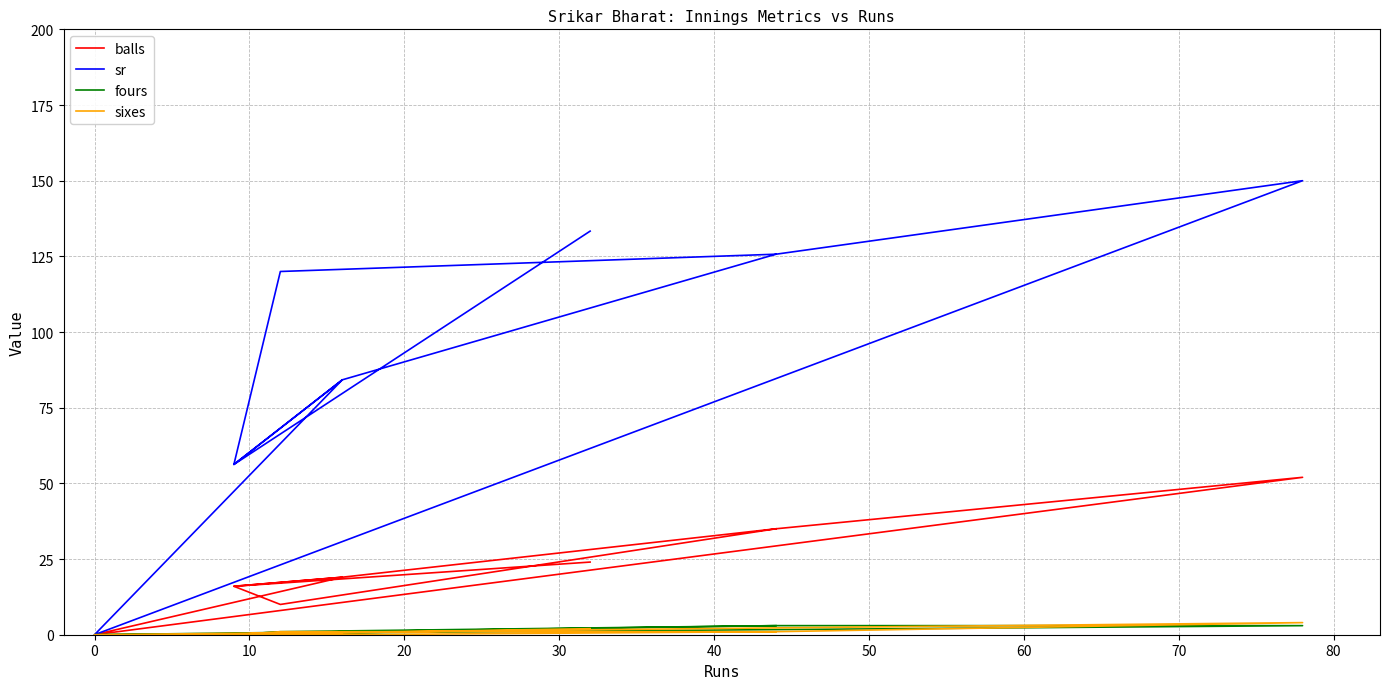

How many interior local peaks does the balls series have?

2